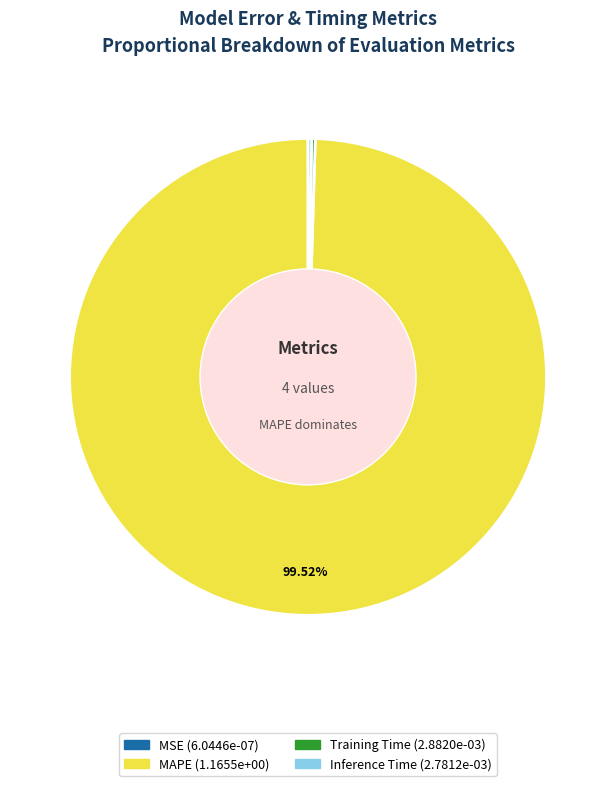

What is the largest slice in the pie chart?

MAPE